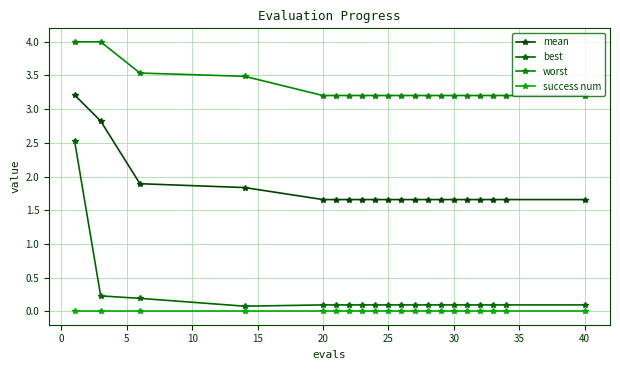

At how many categories does at least one series exceed 3?

20